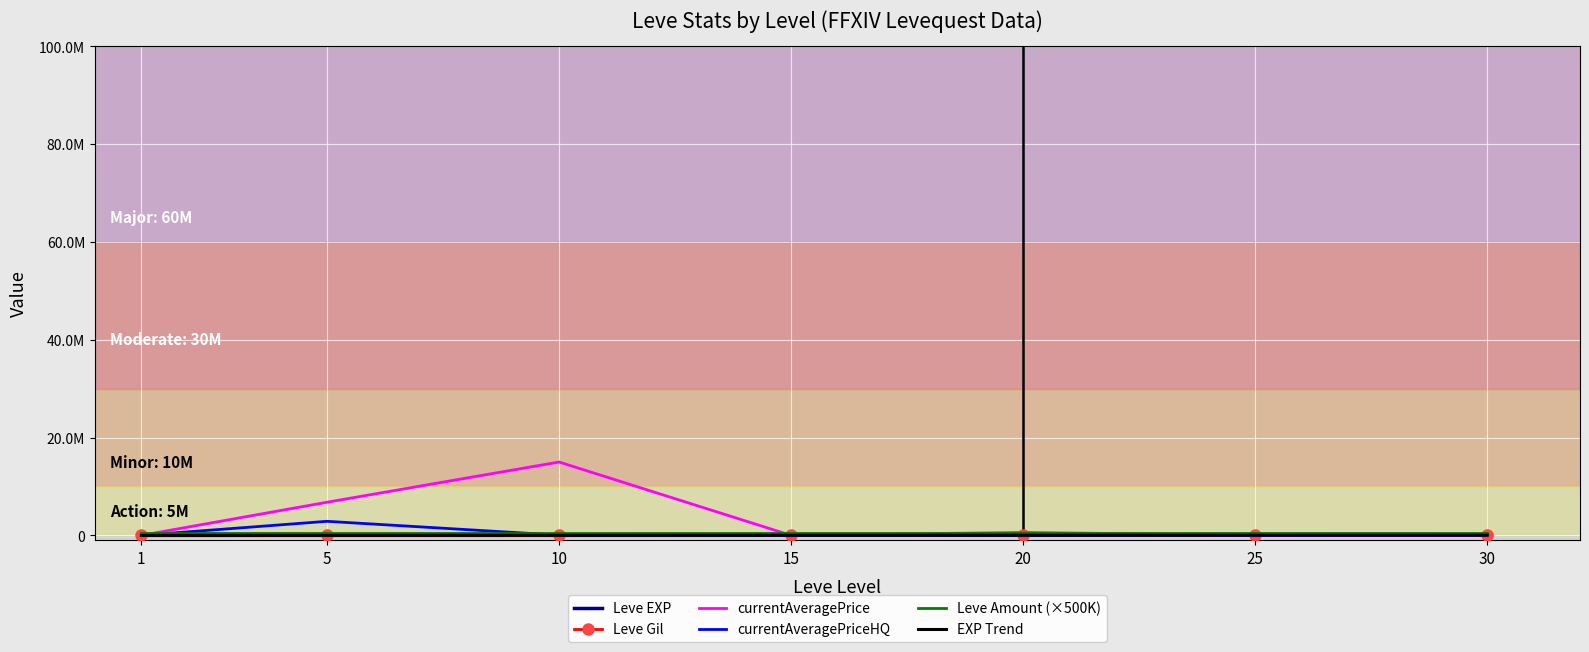

What is the value of the currentAveragePrice point at the 6th from the left?

25250.0